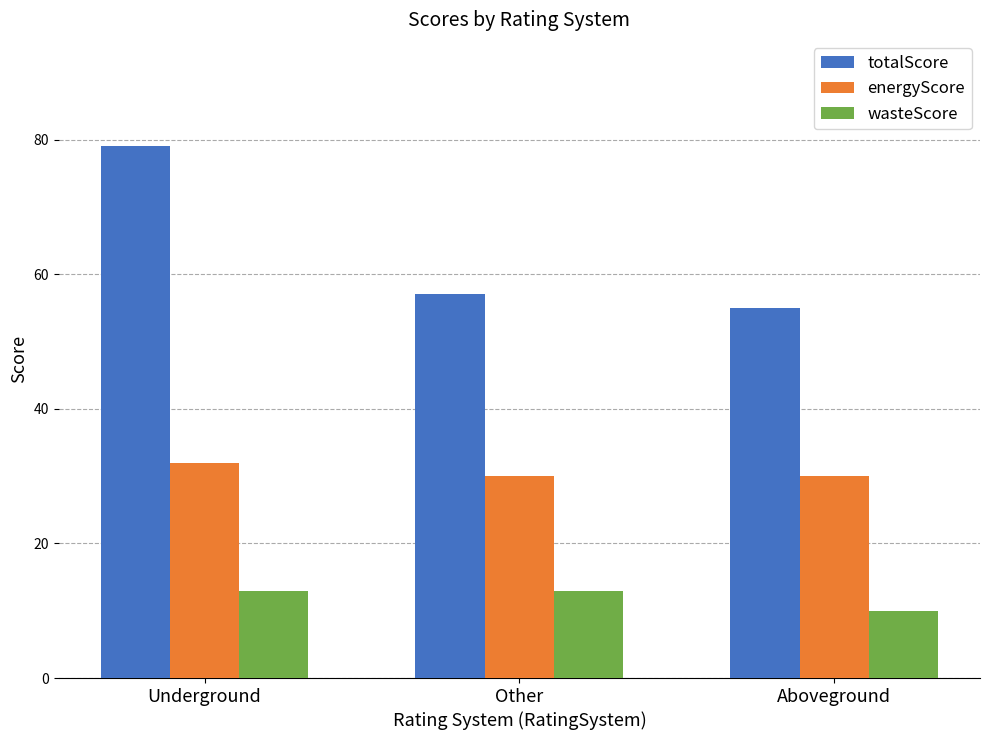

Is it true that totalScore equals 76 at Other?

False